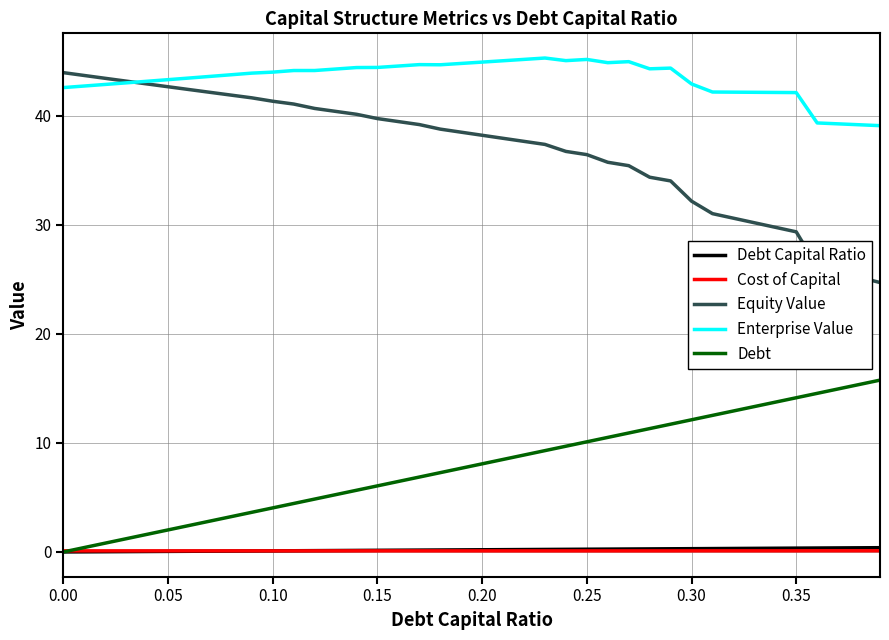

Is this an area chart (filled region under the line)?

No